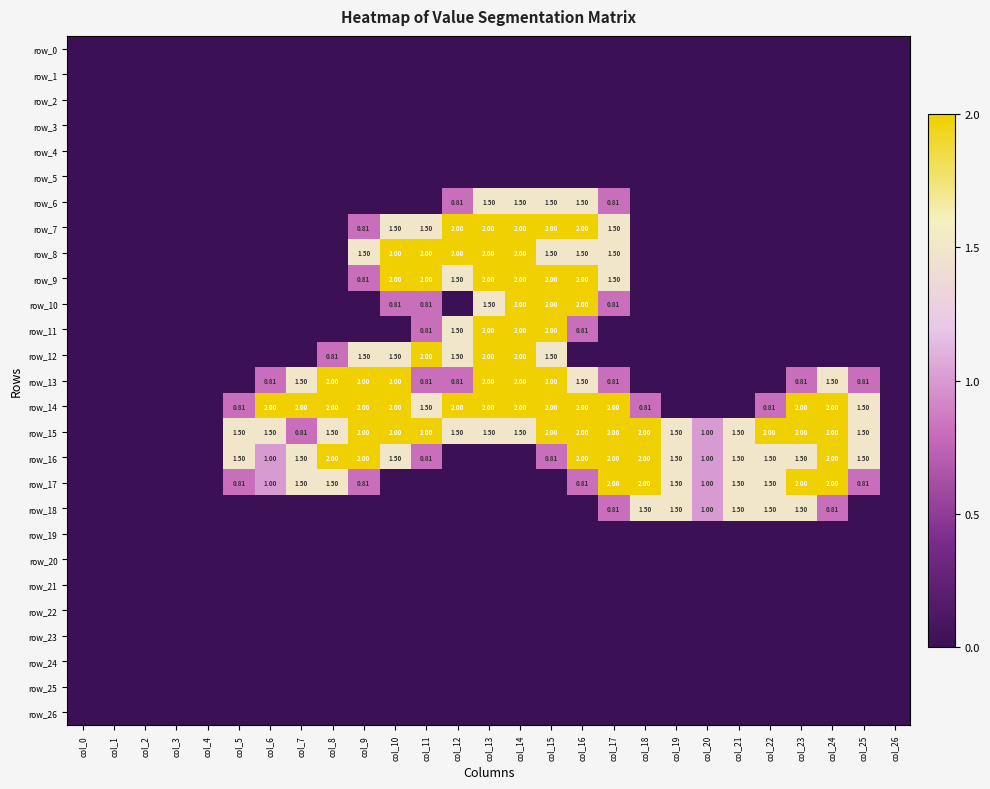

What value does the row_9 series have at col_9?

0.8